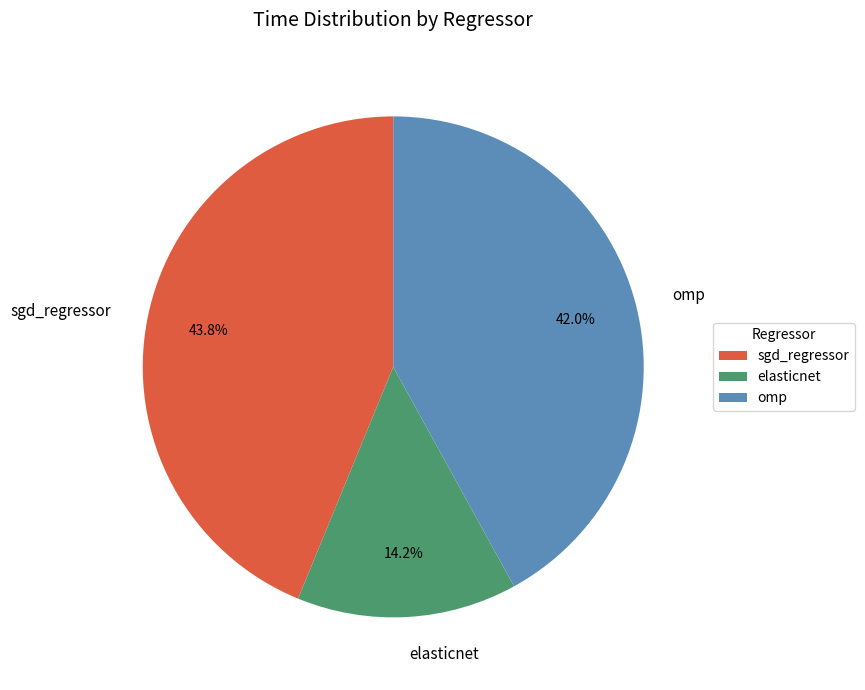

To the nearest percent, what percentage of the pie is sgd_regressor?

44%